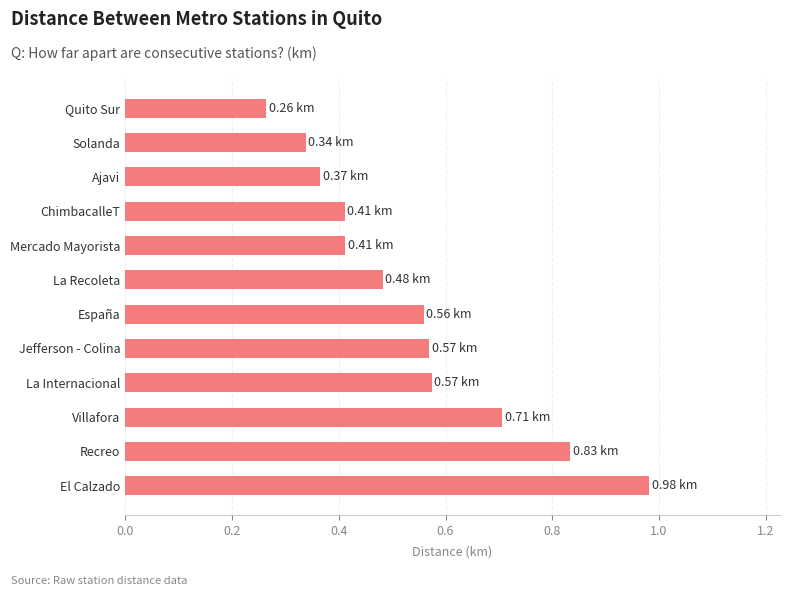

What is the difference between the maximum and minimum values?

0.7